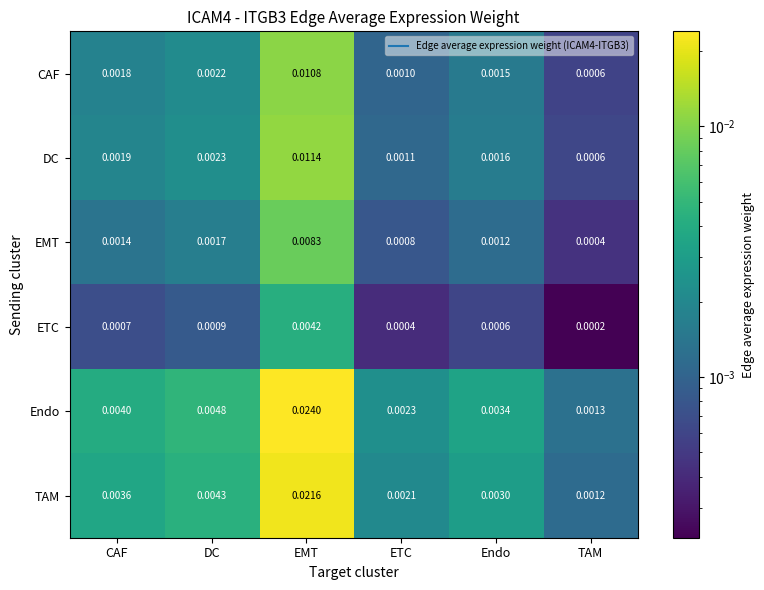

Which series has the largest total across all categories?

Endo